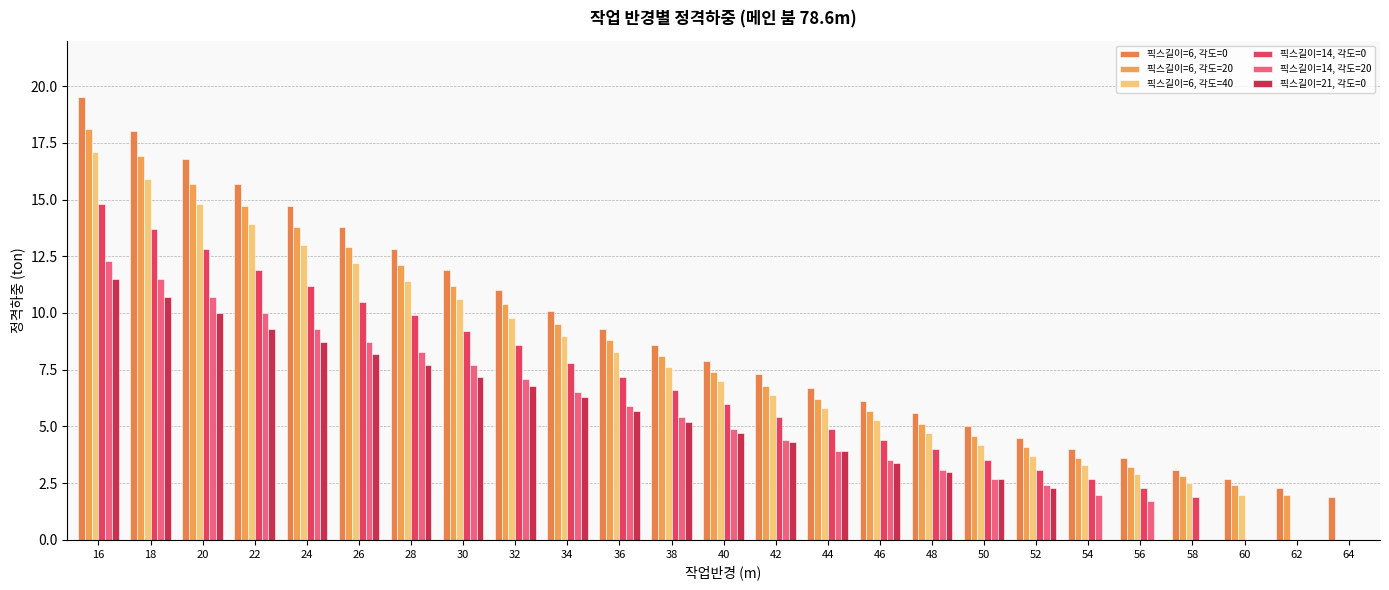

True or false: 픽스길이=6, 각도=40 has a value of 9.6 at 44.

False